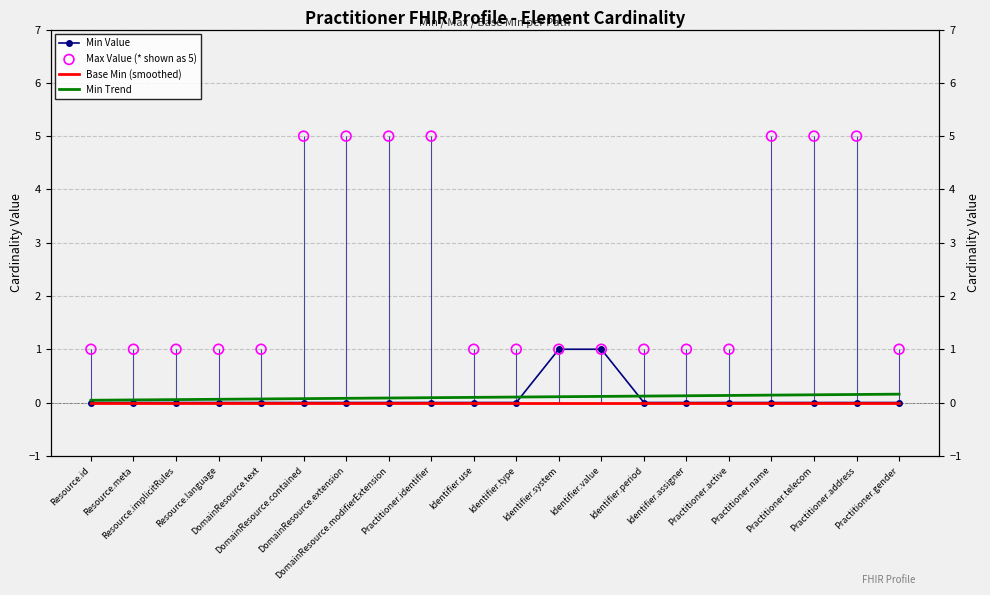

Which series has the widest spread of Y values?

Max Value (* shown as 5)